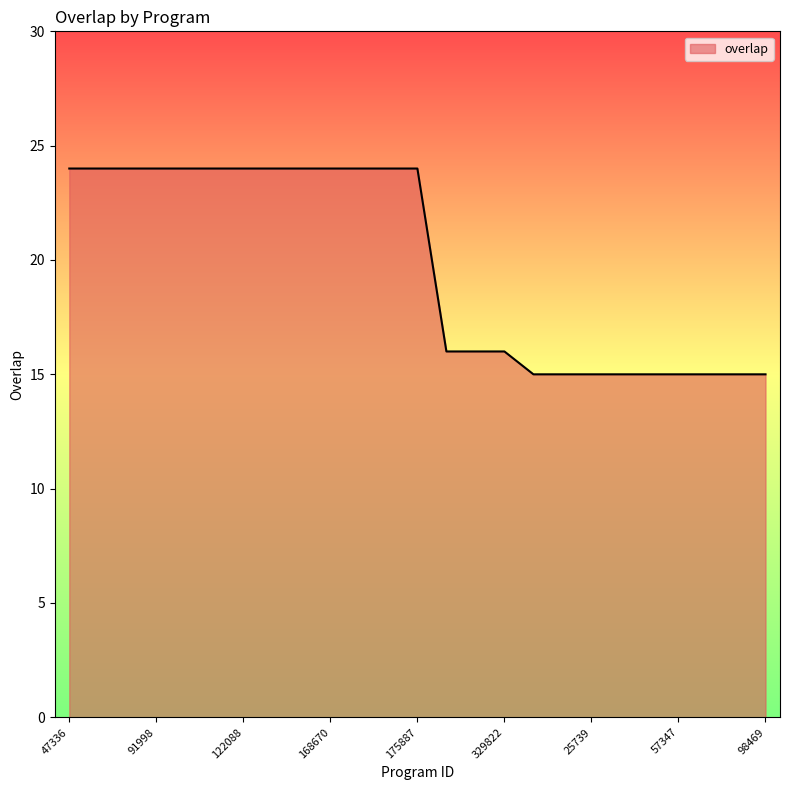

What is the difference between the maximum and minimum values?

9